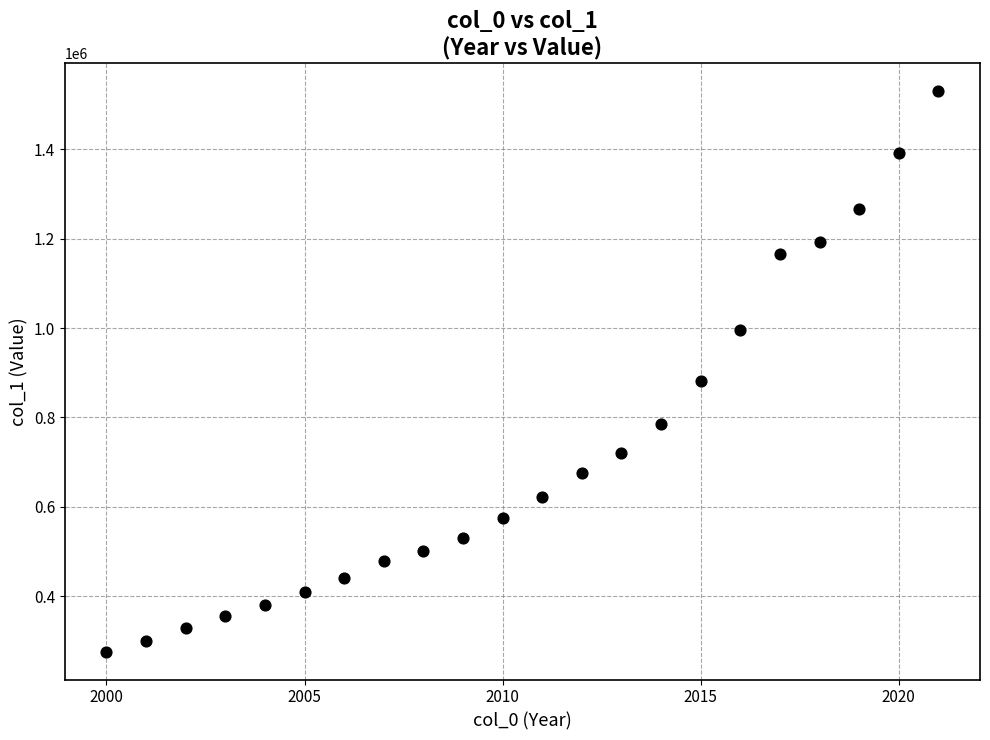

What Y value in the scatter plot is closest to 902774?

882169